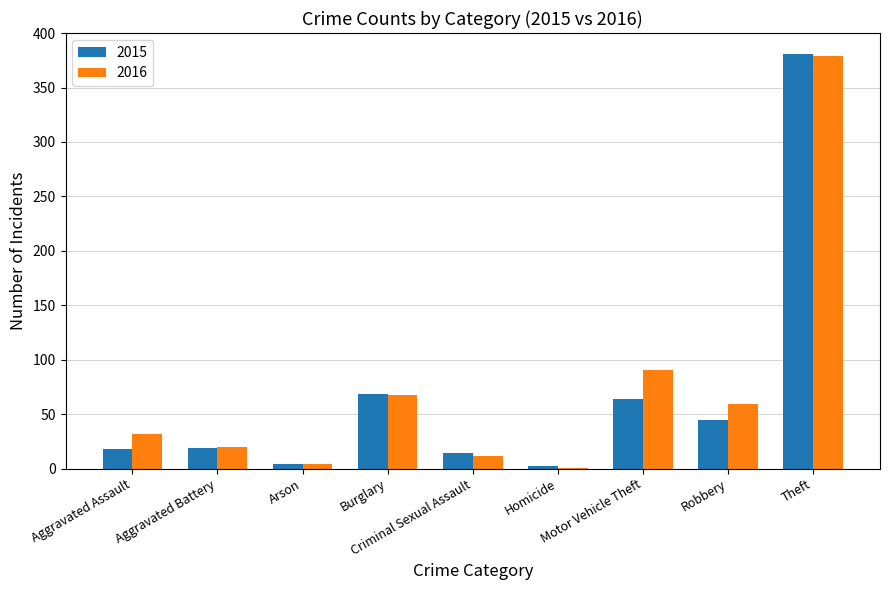

What is the average value of the 2015 series?

68